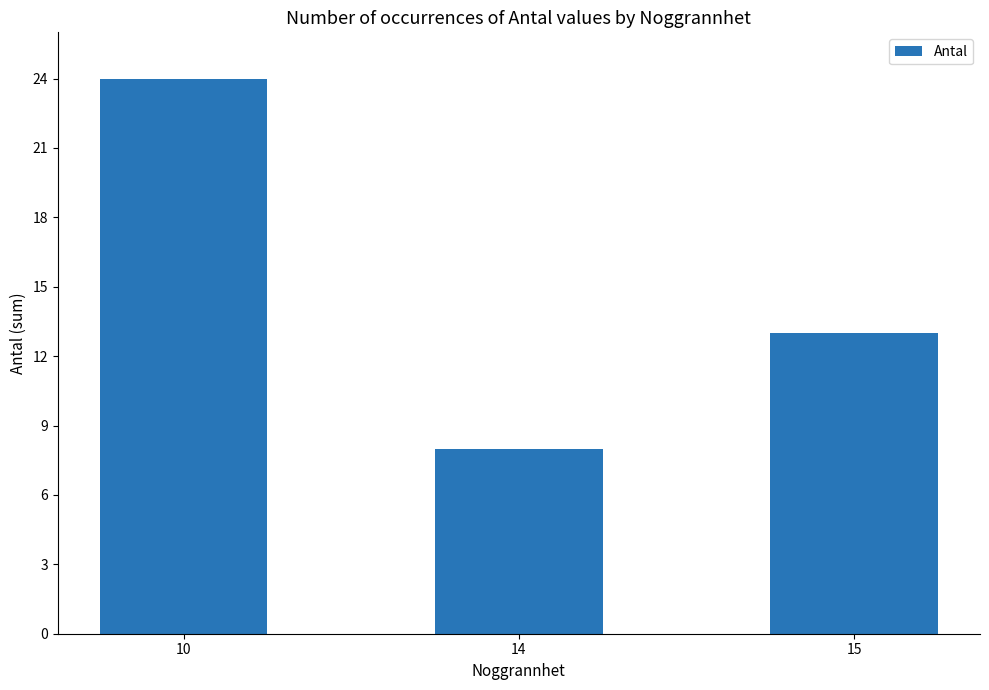

Is it true that the value at 15 is 13?

True